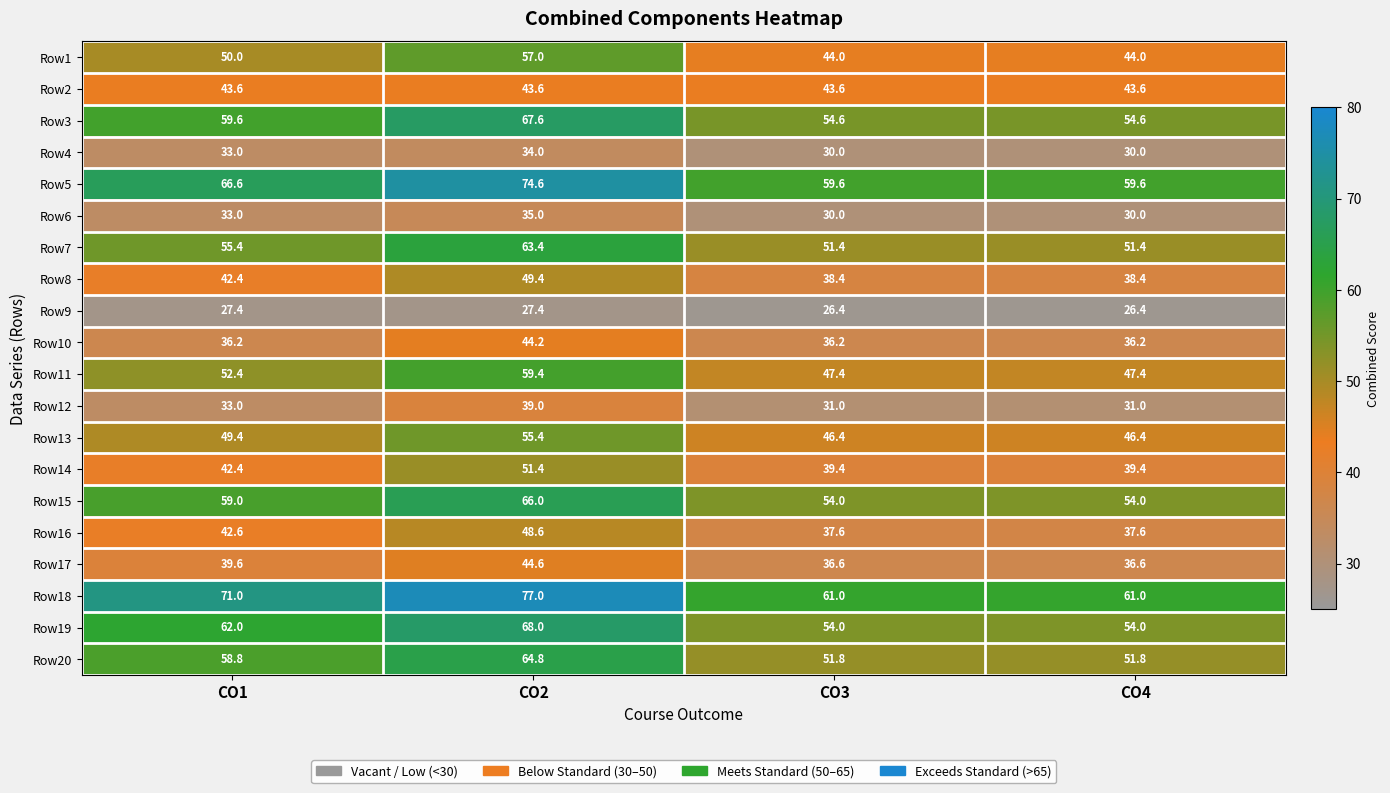

What is the total value across all series at CO2?

1070.4